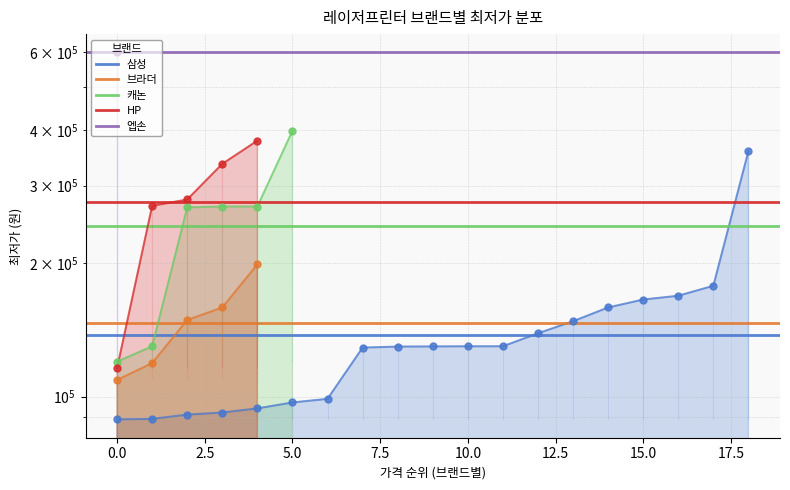

Which series contains the highest Y value?

엡손